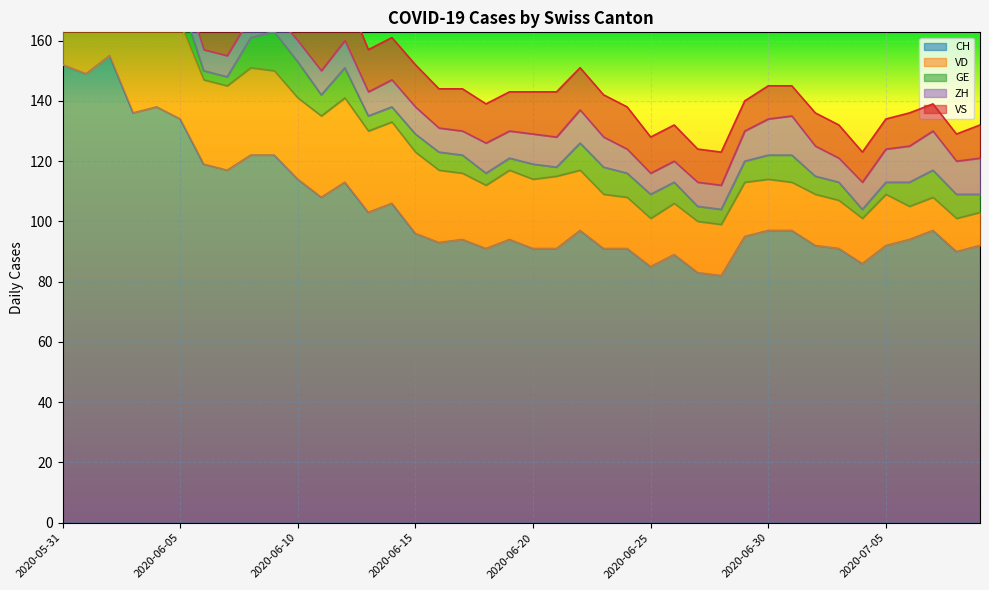

Where does the ZH series first go above 9?

2020-05-31